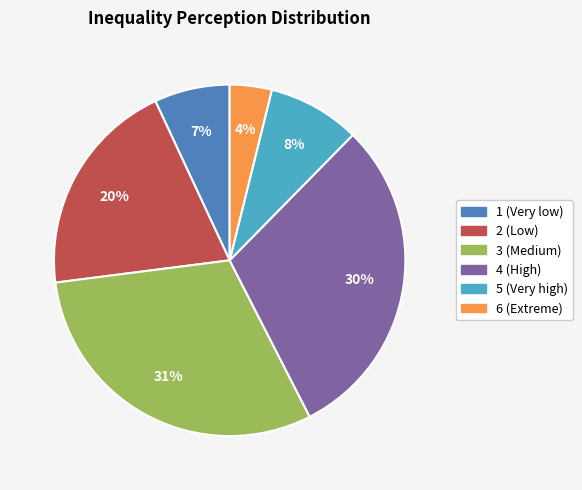

True or false: 6 accounts for 10% of the total.

False